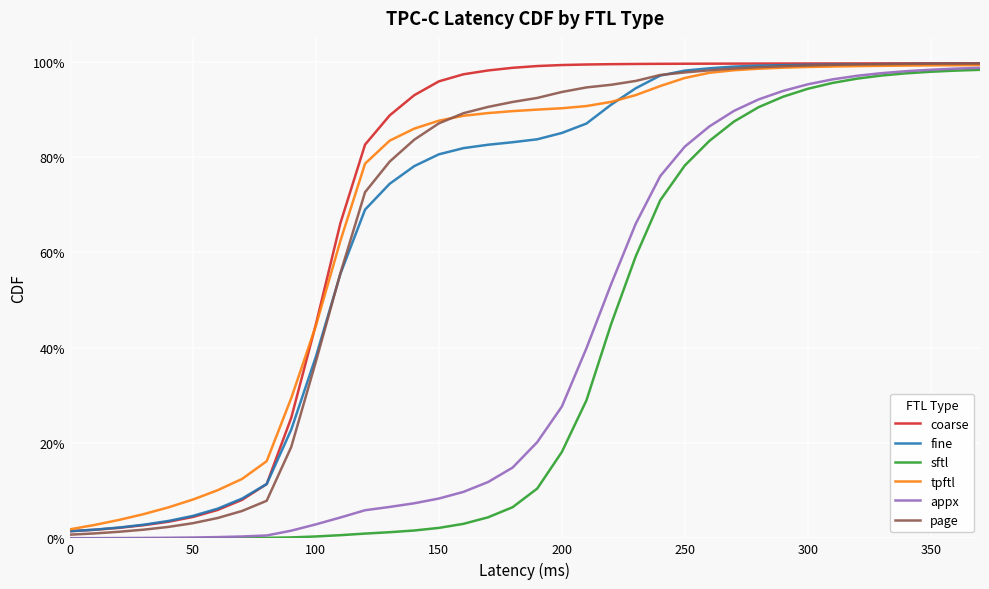

What is the difference between the maximum and minimum values in the coarse series?

1.0